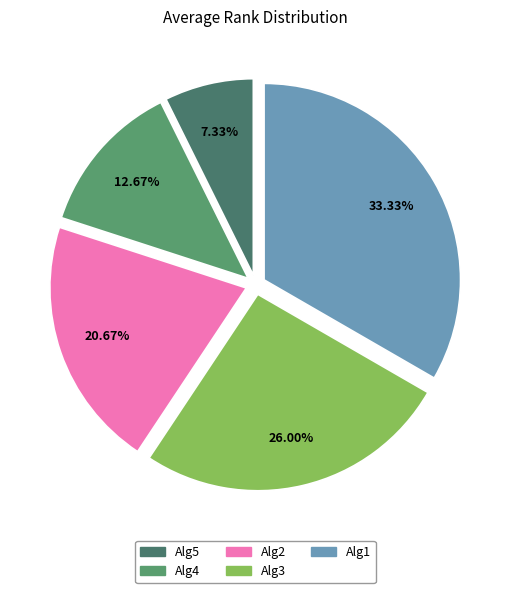

Is it true that Alg3 is 14% of the pie?

False